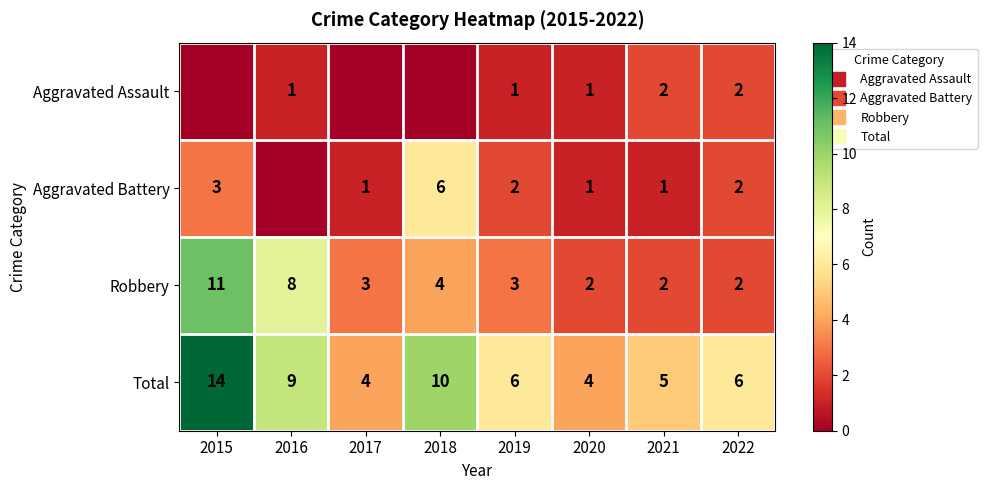

How many Aggravated Assault values are between 0 and 2?

8